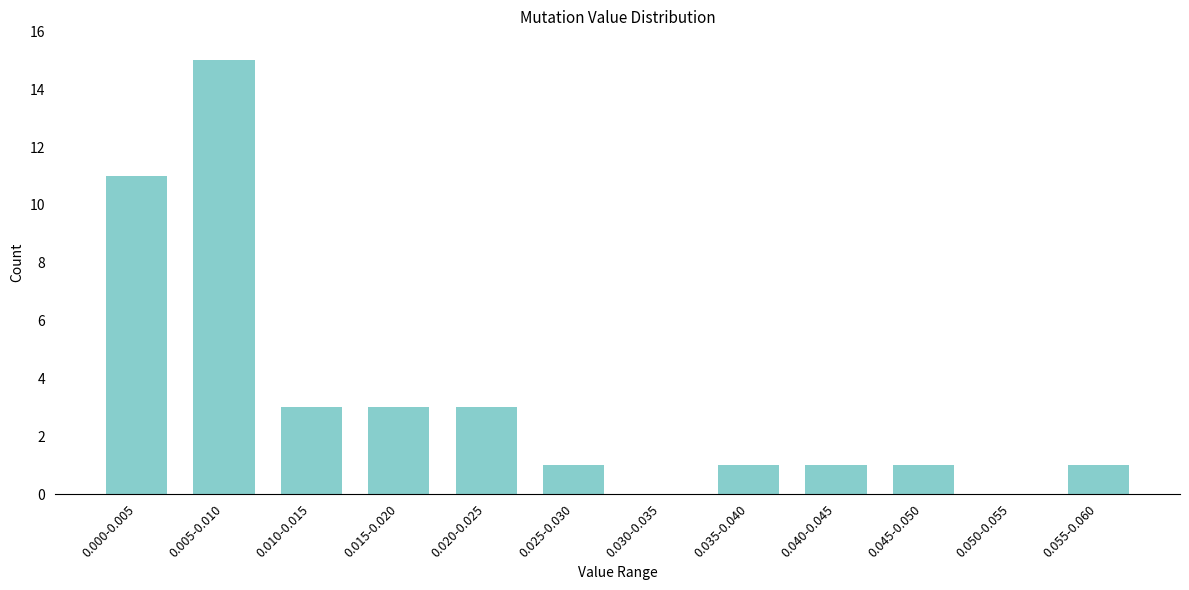

Reading left to right, what are all the values shown in this chart?

0.000-0.005=11	0.005-0.010=15	0.010-0.015=3	0.015-0.020=3	0.020-0.025=3	0.025-0.030=1	0.030-0.035=0	0.035-0.040=1	0.040-0.045=1	0.045-0.050=1	0.050-0.055=0	0.055-0.060=1